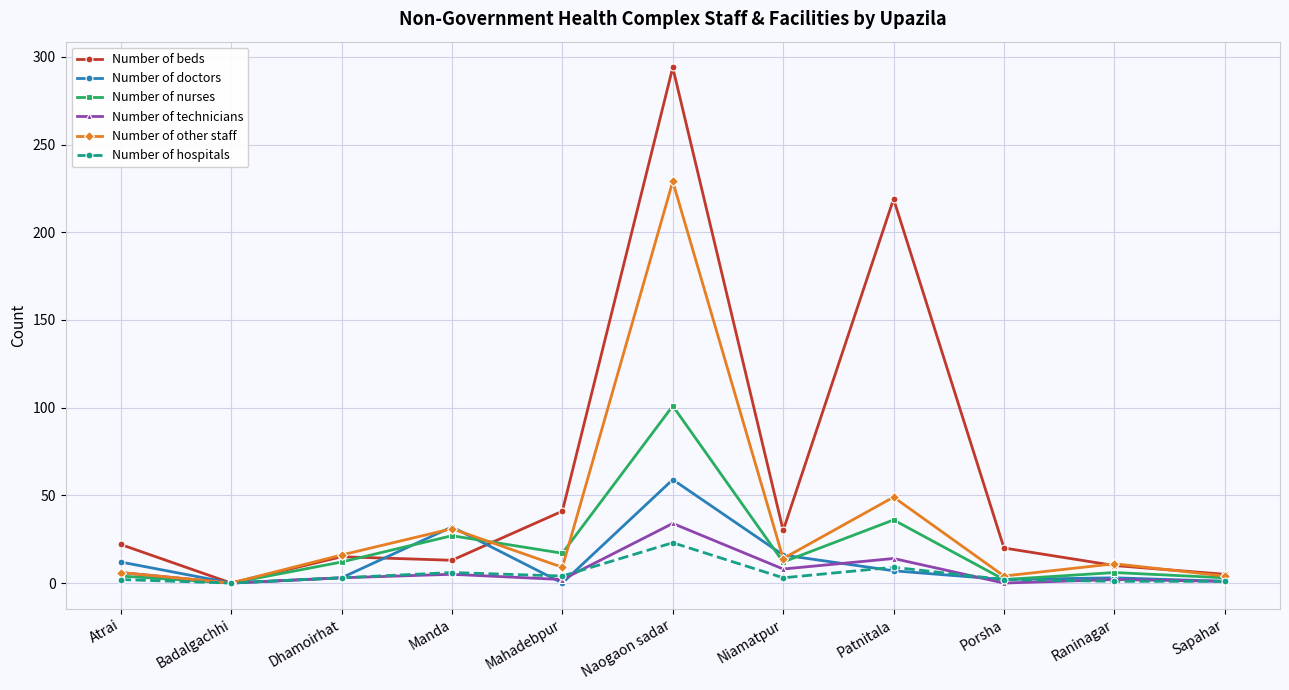

The Number of nurses series shows 33 at Naogaon sadar. True or false?

False